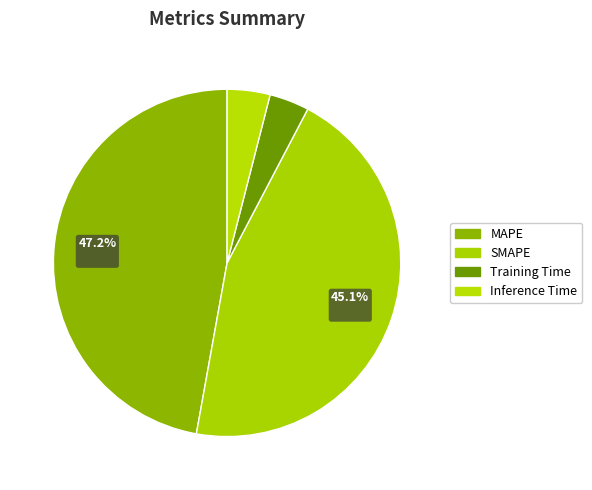

Which slice is the largest?

MAPE